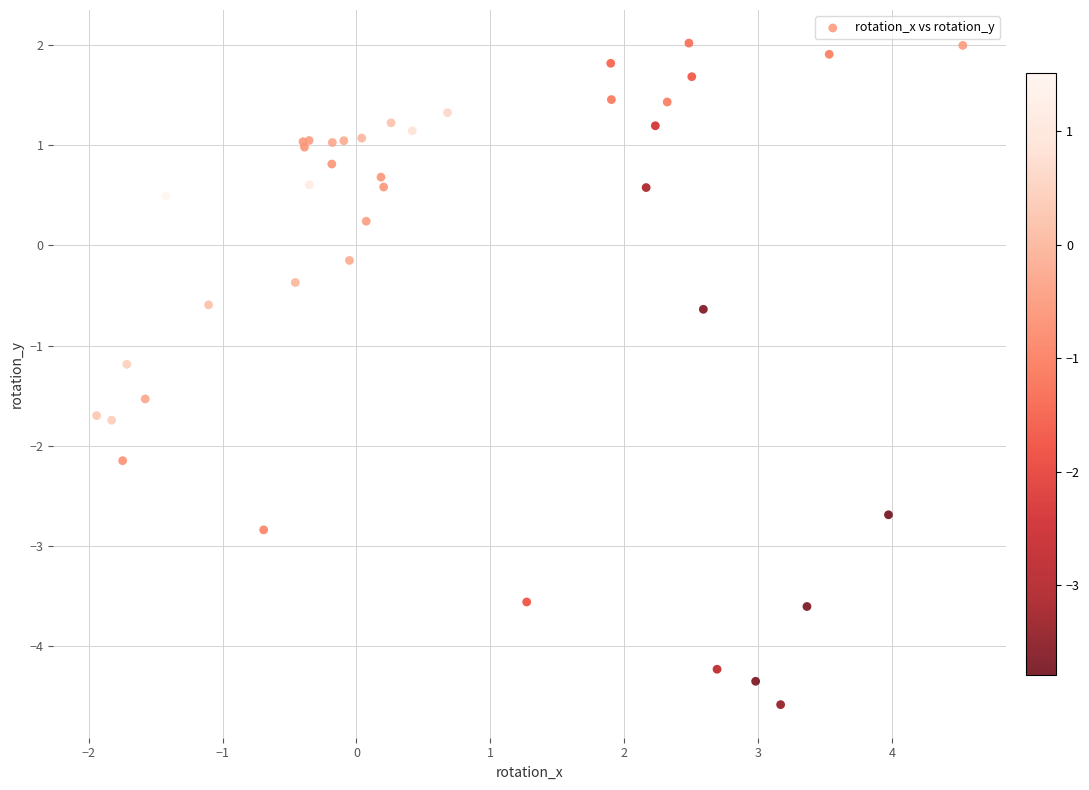

What Y value in the scatter plot is closest to -1?

-1.2